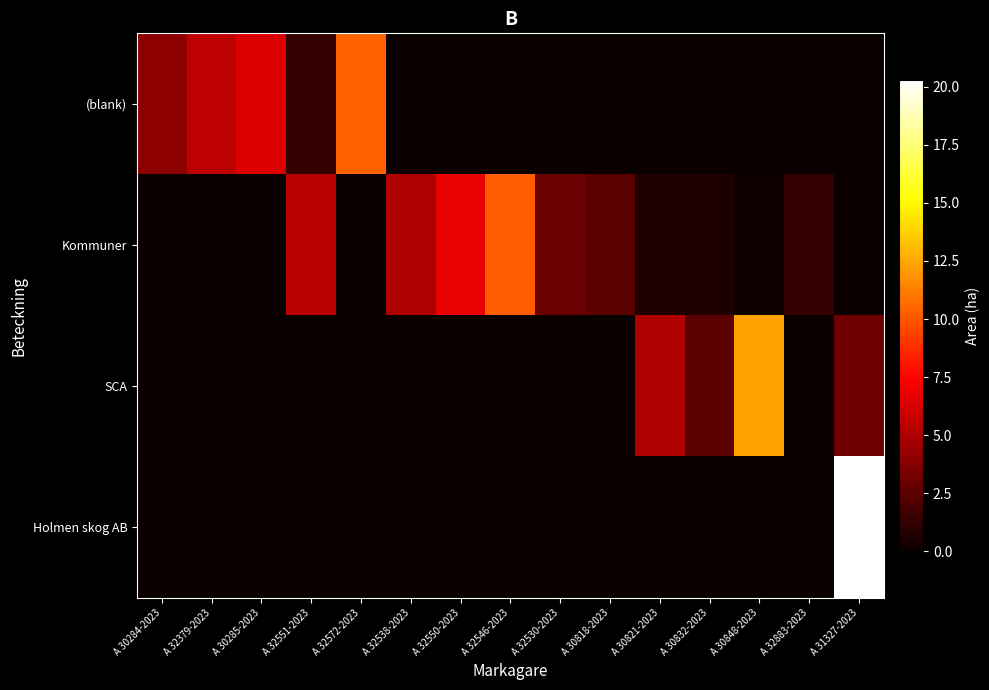

Between A 30832-2023 and A 32550-2023, which is larger?

A 30832-2023